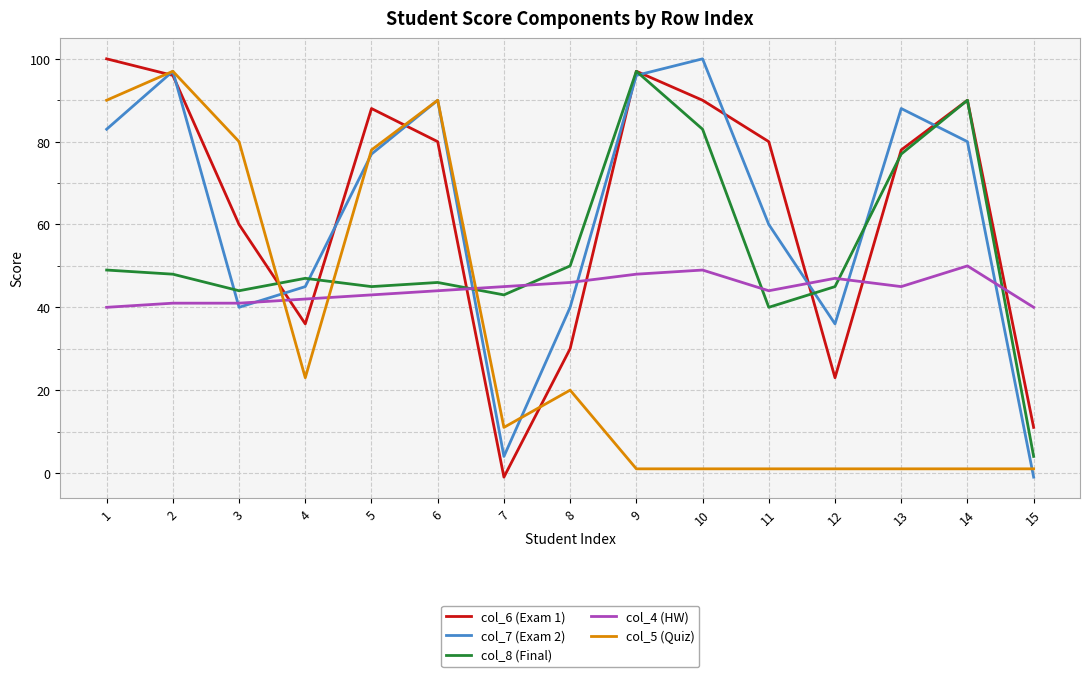

At which category is the sum across all series the highest?

2